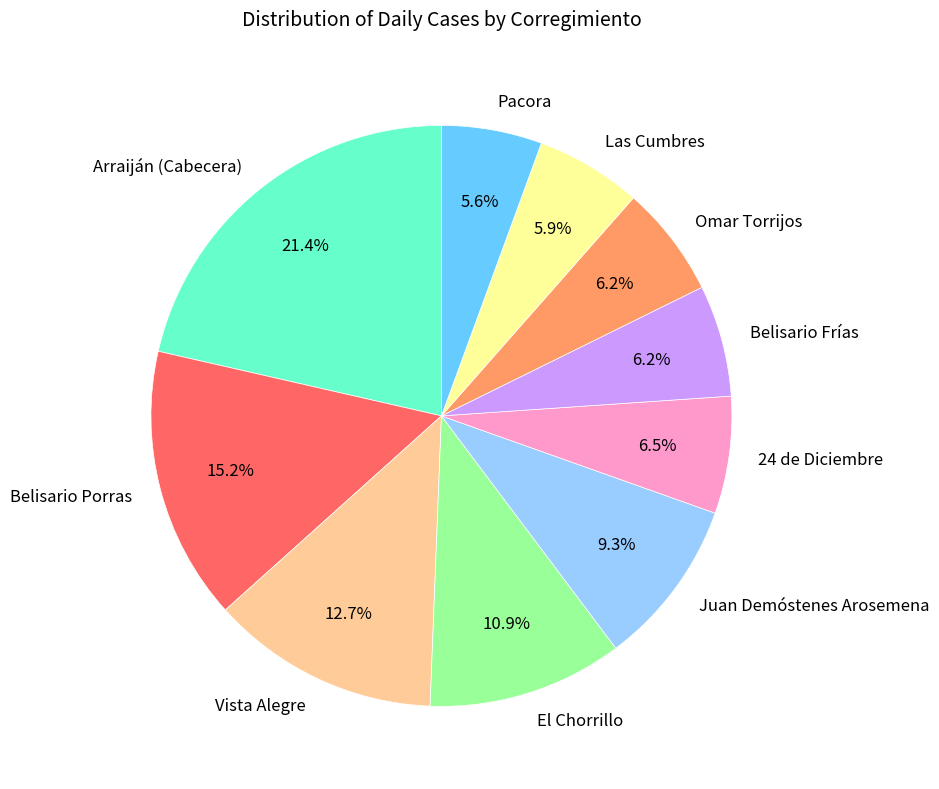

Does Juan Demóstenes Arosemena represent more than half of the total?

No